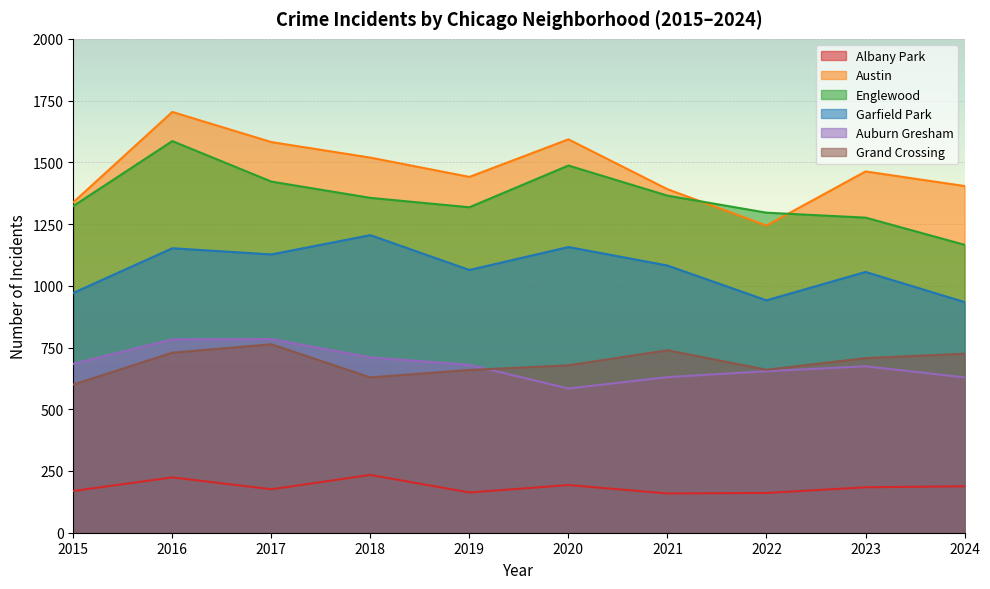

Reading left to right, transcribe all the data shown in this chart.

Albany Park: 169	224	176	234	163	193	159	161	184	188
Austin: 1338	1704	1582	1519	1441	1593	1391	1244	1463	1404
Englewood: 1323	1586	1422	1356	1318	1487	1365	1296	1276	1166
Garfield Park: 971	1152	1127	1205	1064	1157	1082	941	1056	934
Auburn Gresham: 684	783	784	710	680	584	630	654	674	629
Grand Crossing: 600	729	763	629	659	678	739	660	707	725